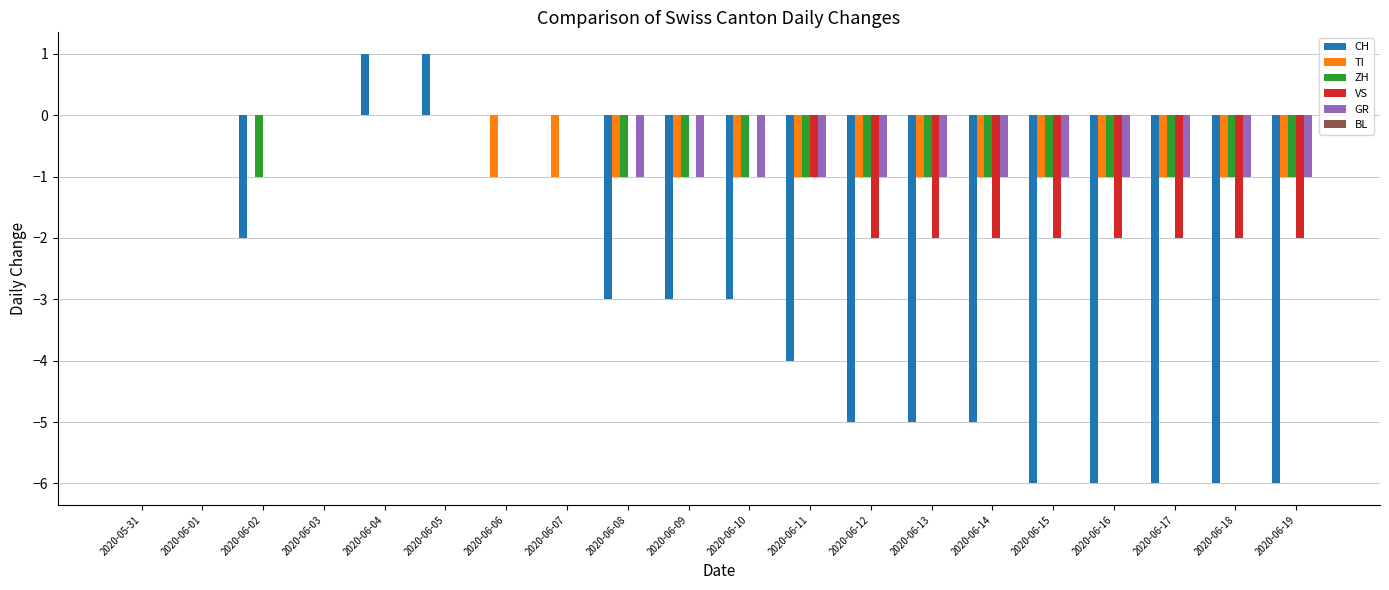

What is the sum of the VS values at 2020-06-13 and 2020-06-01?

-2